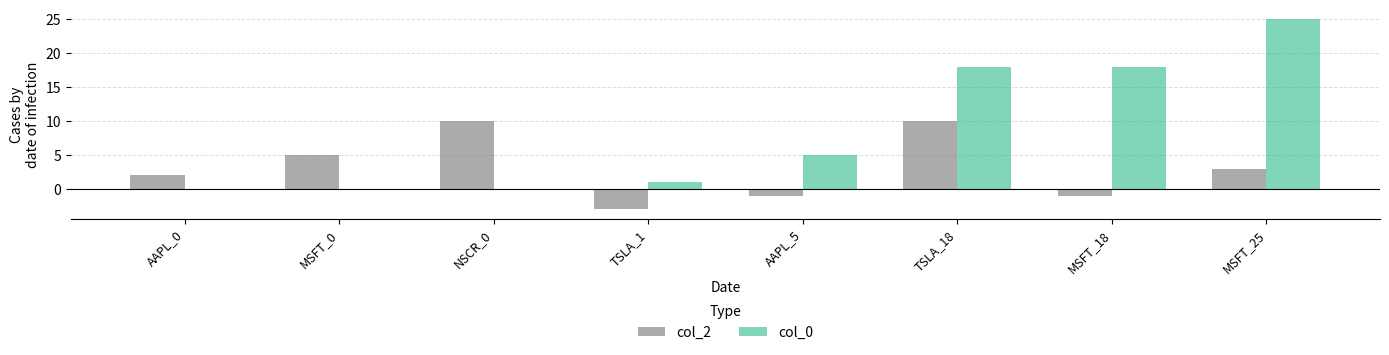

Are the bars horizontal?

No